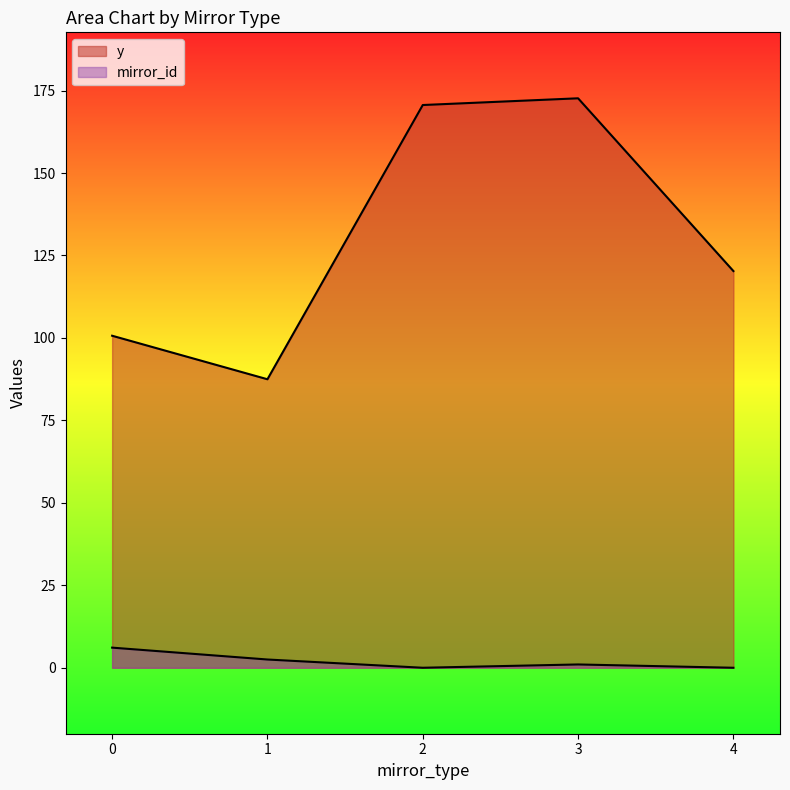

Between 5 and 12, which series saw the biggest shift?

y